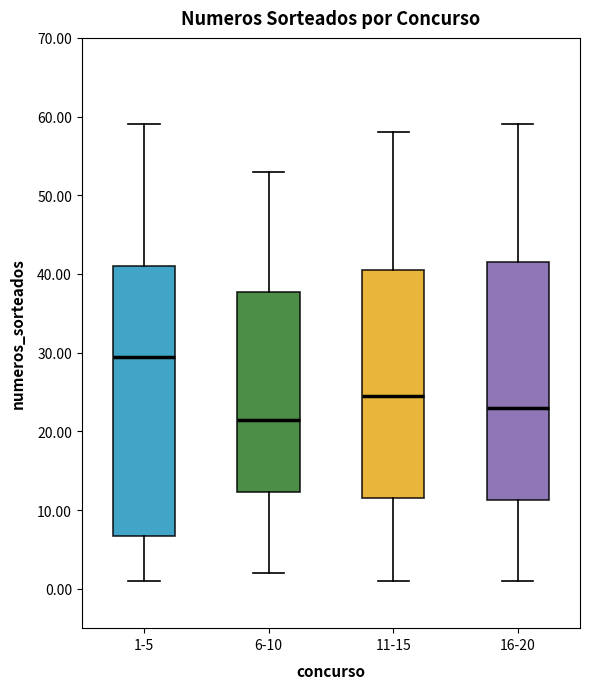

Reading left to right, read every box against the y-axis: the position of its median line, the range the box covers, and the ends of its whiskers. The values are not printed on the chart, so give them approximately, as read against the axis.

1-5: median 30, box 7 to 41, whiskers 1 to 59
6-10: median 22, box 12 to 38, whiskers 2 to 53
11-15: median 25, box 12 to 41, whiskers 1 to 58
16-20: median 23, box 11 to 42, whiskers 1 to 59